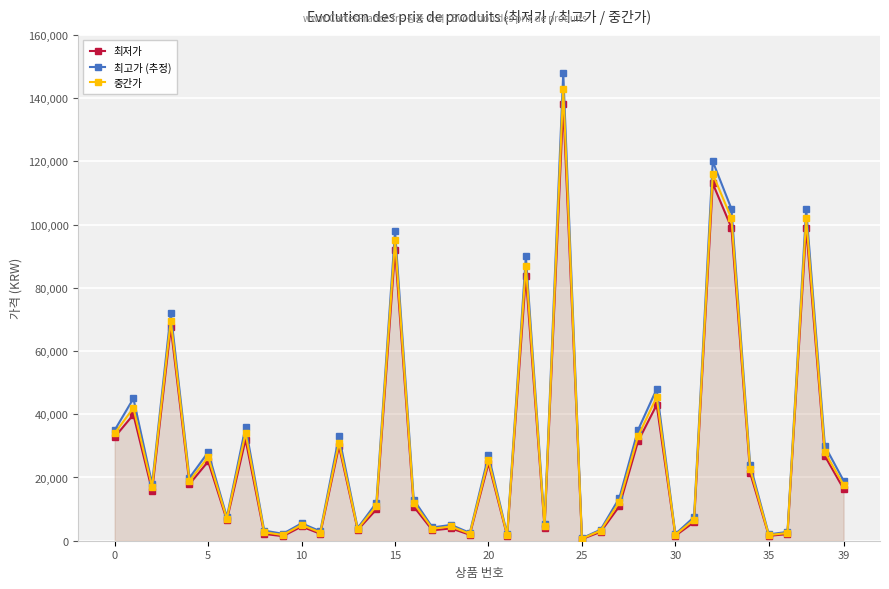

What are all the series names shown in the legend?

최저가, 최고가 (추정), 중간가